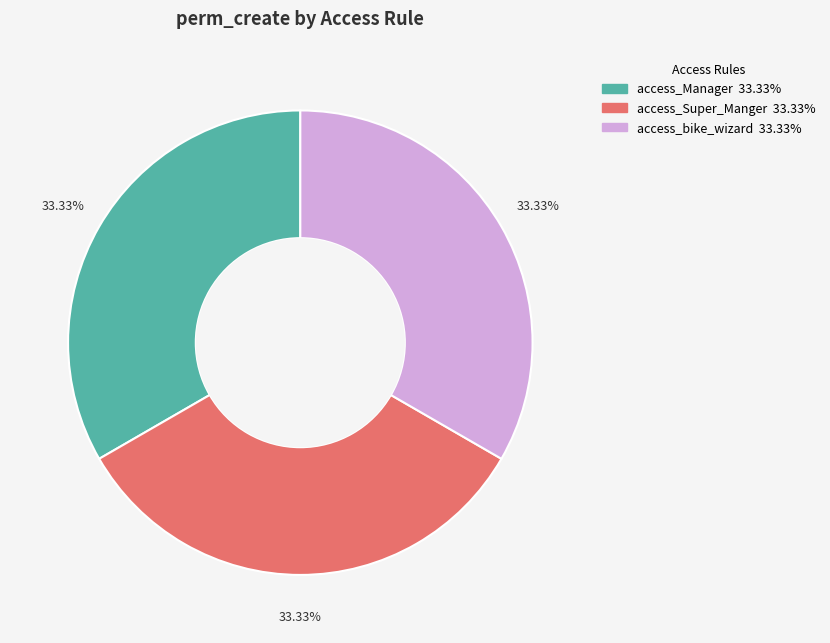

To the nearest percent, what is the difference between the largest and smallest slice percentages?

0%